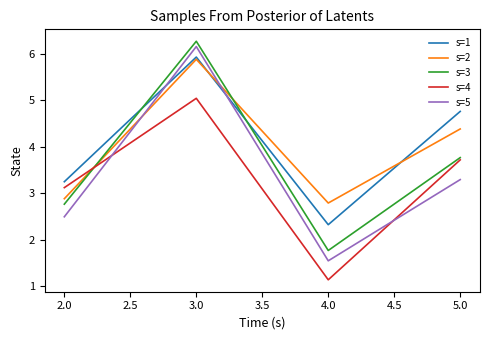

The value of s=4 at 3.0 is 2.0. True or false?

False